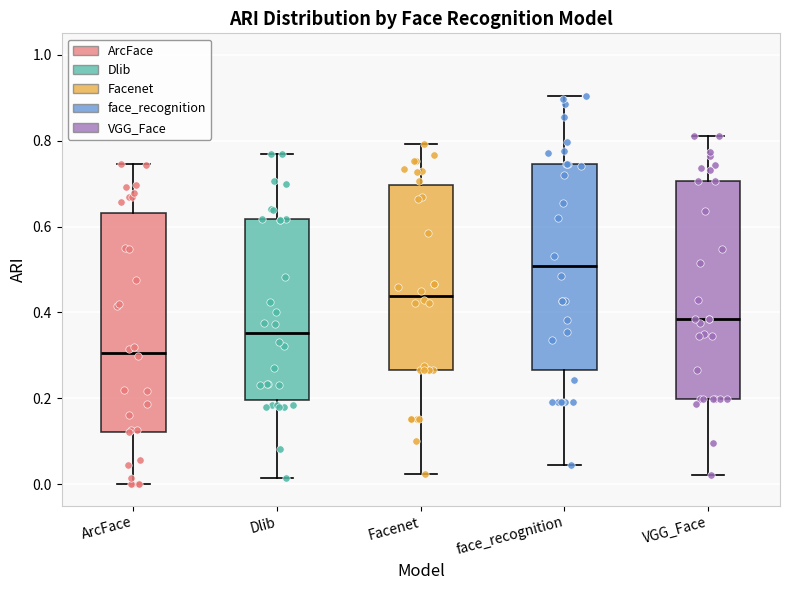

Reading left to right, transcribe this box plot: for each box, give where its median line is, the range the box spans, and where its two whiskers end, as read against the y-axis. The values are not printed on the chart, so give them approximately, as read against the axis.

ArcFace: median 0.30, box 0.12 to 0.64, whiskers 0.00 to 0.74
Dlib: median 0.36, box 0.20 to 0.62, whiskers 0.02 to 0.78
Facenet: median 0.44, box 0.26 to 0.70, whiskers 0.02 to 0.80
face_recognition: median 0.50, box 0.26 to 0.74, whiskers 0.04 to 0.90
VGG_Face: median 0.38, box 0.20 to 0.70, whiskers 0.02 to 0.82